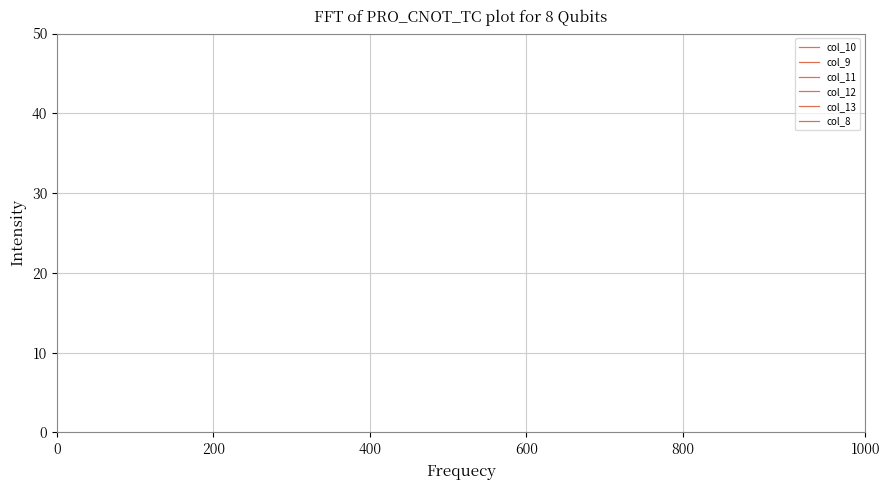

How many lines are shown in the chart?

6